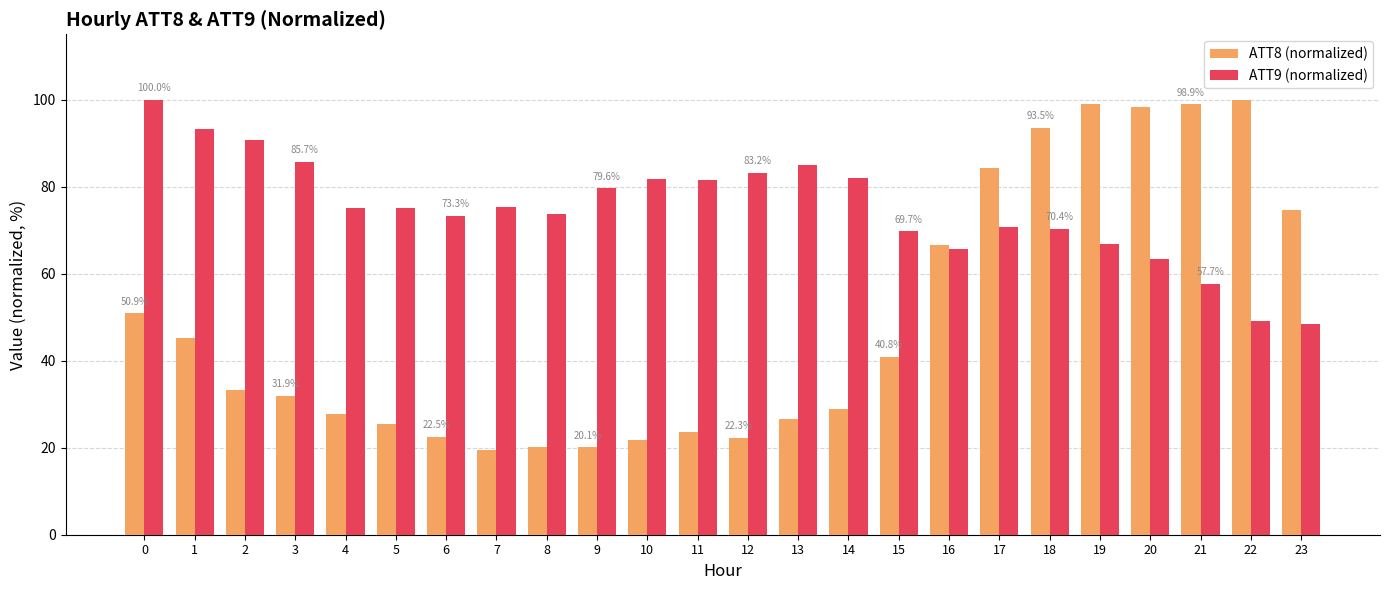

How many categories are shown in the chart?

24